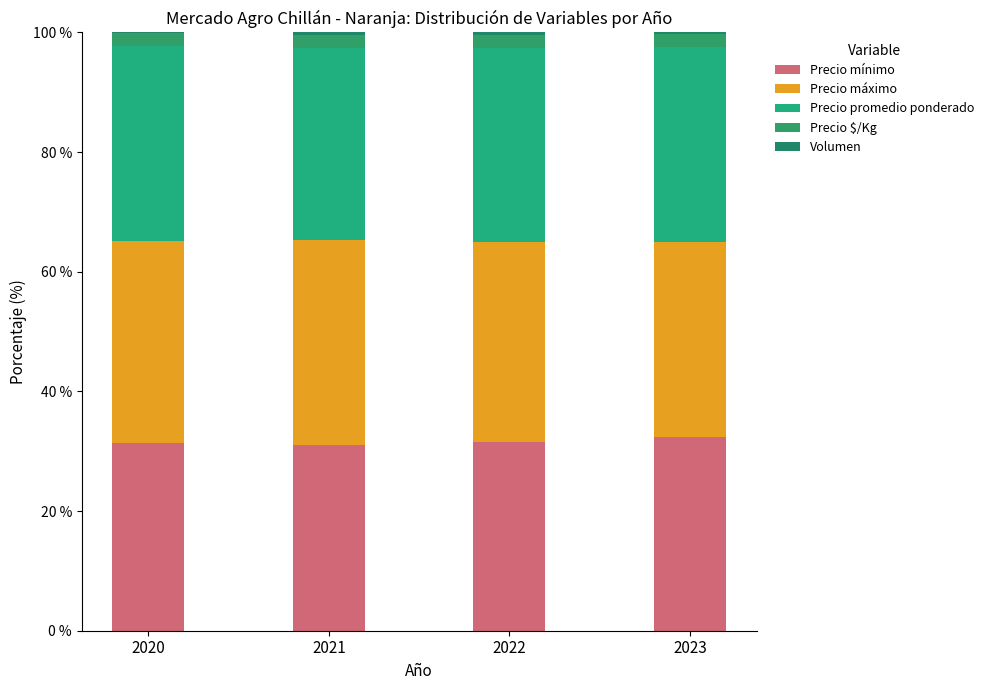

Does the chart contain stacked bars?

Yes